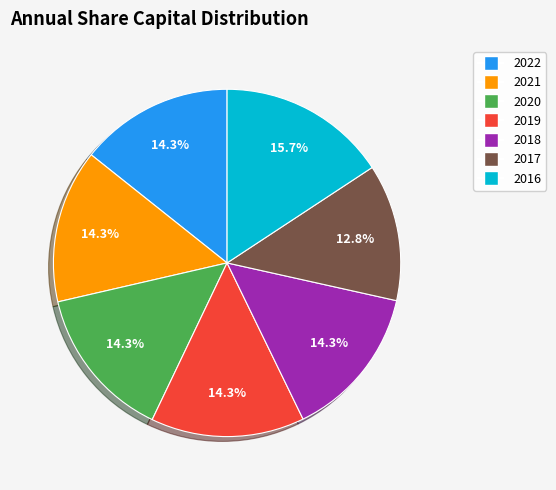

To the nearest percent, what is the difference between the 2017 and 2022 slice percentages?

2%